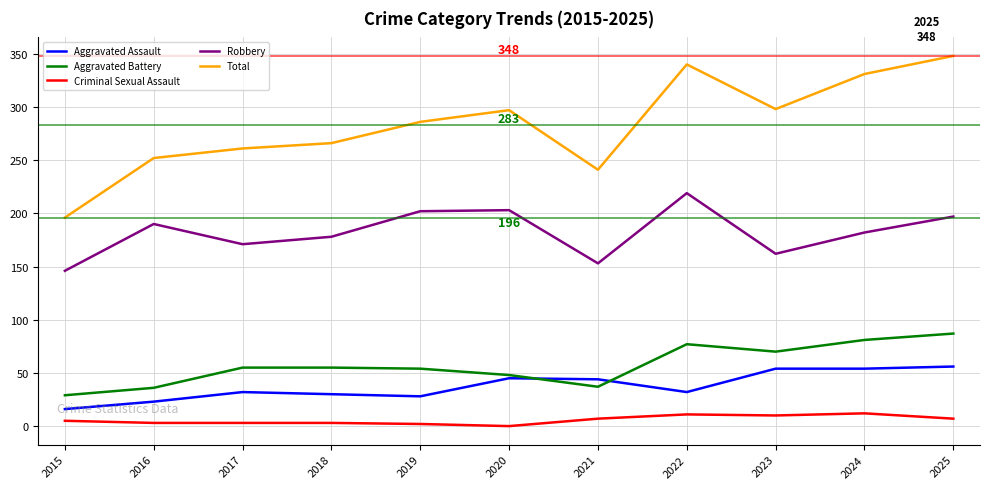

True or false: Robbery has a value of 220 at 2023.

False